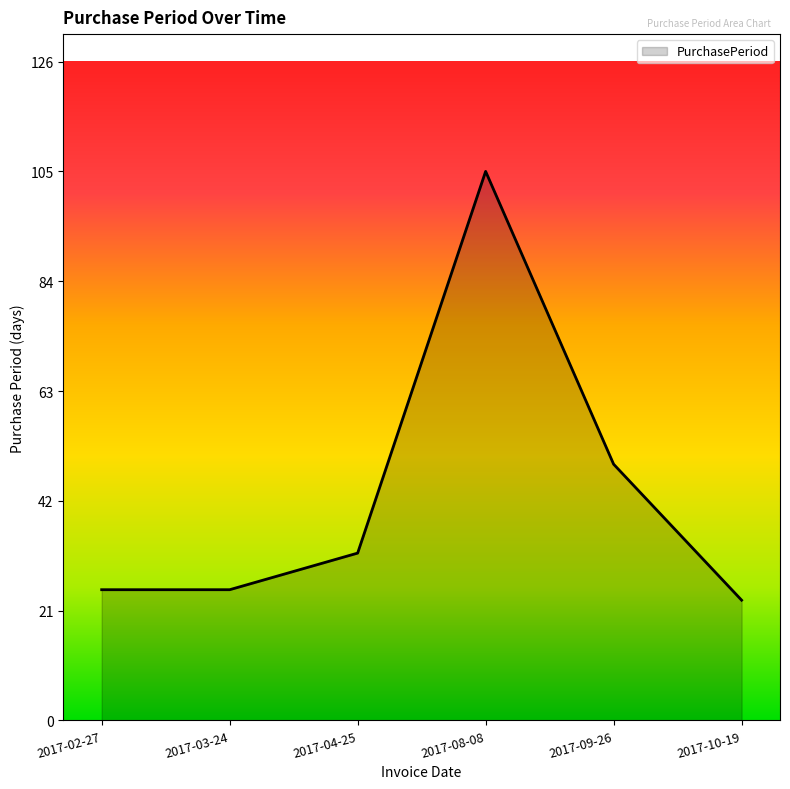

The chart shows a value of 10 at 2017-02-27. True or false?

False